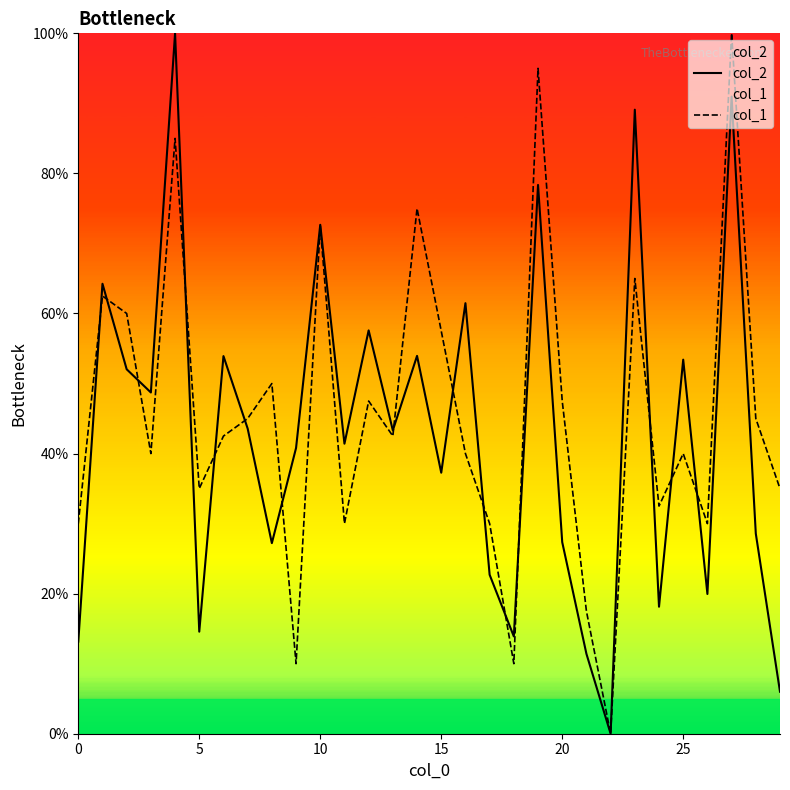

What is the spread (max minus min) of values at 0?

16.8